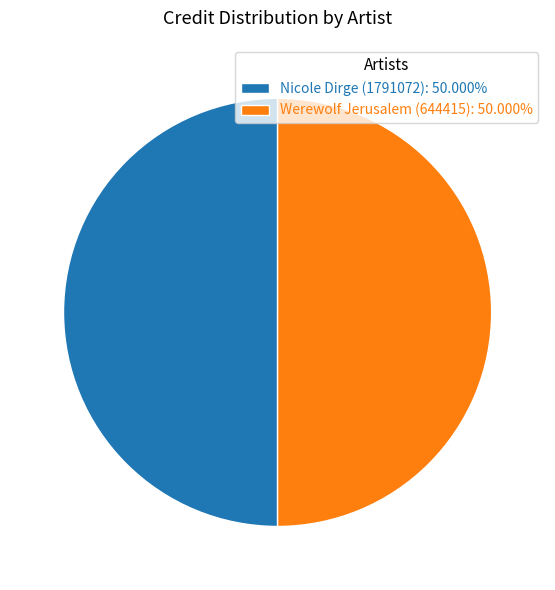

What is the ratio of the value at Nicole Dirge (1791072): 50.000% to the value at Werewolf Jerusalem (644415): 50.000%?

1.0